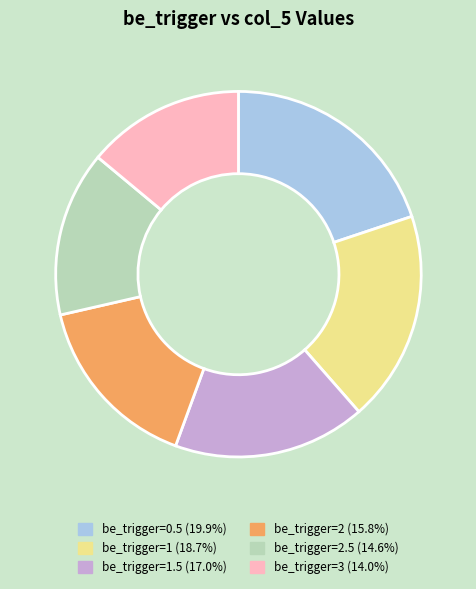

Does any single category account for the majority?

No